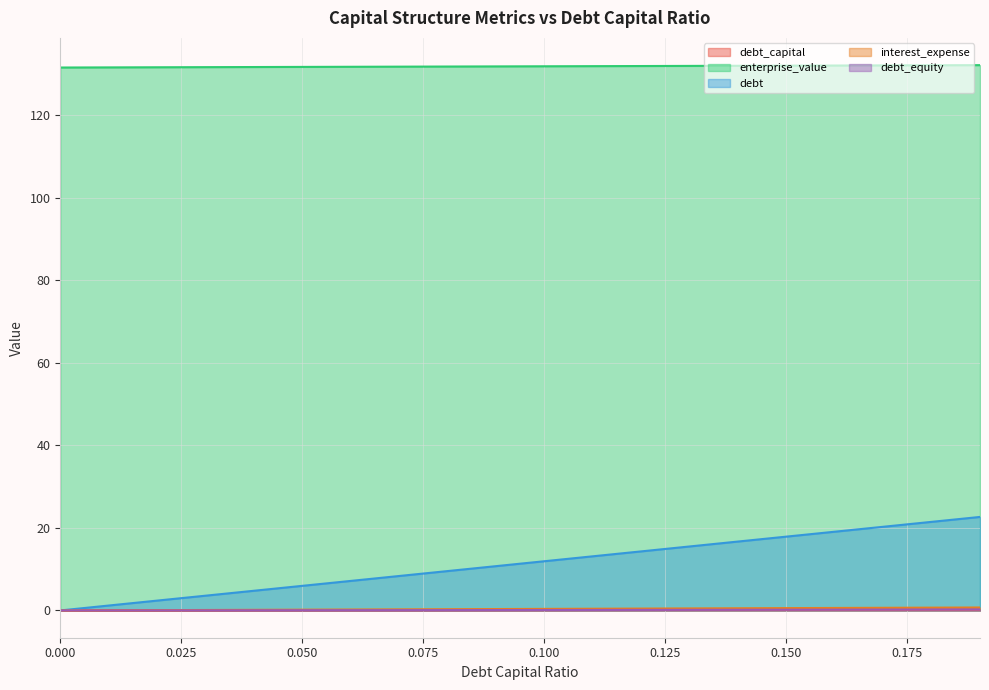

At which category is the sum across all series the highest?

0.19